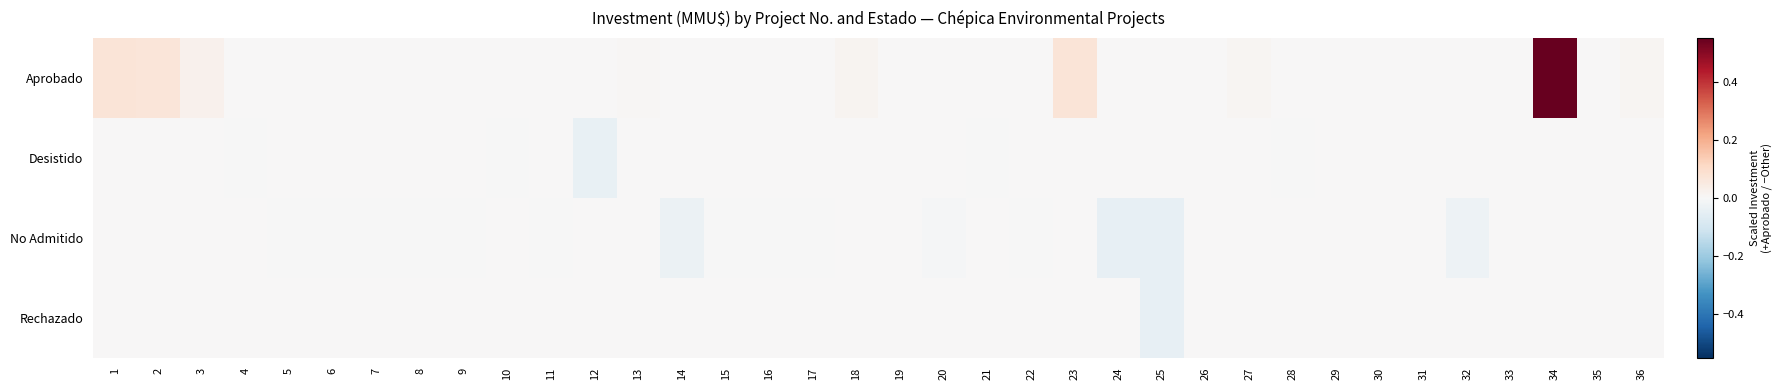

Reading right to left, what are all the values shown in this chart?

Aprobado: 36=0.0	35=0.0	34=0.5	33=0.0	32=0.0	31=0.0	30=0.0	29=0.0	28=0.0	27=0.0	26=0.0	25=0.0	24=0.0	23=0.1	22=0.0	21=0.0	20=0.0	19=0.0	18=0.0	17=0.0	16=0.0	15=0.0	14=0.0	13=0.0	12=0.0	11=0.0	10=0.0	9=0.0	8=0.0	7=0.0	6=0.0	5=0.0	4=0.0	3=0.0	2=0.1	1=0.1
Desistido: 36=-0.0	35=-0.0	34=-0.0	33=-0.0	32=-0.0	31=-0.0	30=-0.0	29=-0.0	28=-0.0	27=-0.0	26=-0.0	25=-0.0	24=-0.0	23=-0.0	22=-0.0	21=-0.0	20=-0.0	19=-0.0	18=-0.0	17=-0.0	16=-0.0	15=-0.0	14=-0.0	13=-0.0	12=-0.0	11=-0.0	10=-0.0	9=-0.0	8=-0.0	7=-0.0	6=-0.0	5=-0.0	4=-0.0	3=-0.0	2=-0.0	1=-0.0
No Admitido: 36=-0.0	35=-0.0	34=-0.0	33=-0.0	32=-0.0	31=-0.0	30=-0.0	29=-0.0	28=-0.0	27=-0.0	26=-0.0	25=-0.0	24=-0.0	23=-0.0	22=-0.0	21=-0.0	20=-0.0	19=-0.0	18=-0.0	17=-0.0	16=-0.0	15=-0.0	14=-0.0	13=-0.0	12=-0.0	11=-0.0	10=-0.0	9=-0.0	8=-0.0	7=-0.0	6=-0.0	5=-0.0	4=-0.0	3=-0.0	2=-0.0	1=-0.0
Rechazado: 36=-0.0	35=-0.0	34=-0.0	33=-0.0	32=-0.0	31=-0.0	30=-0.0	29=-0.0	28=-0.0	27=-0.0	26=-0.0	25=-0.0	24=-0.0	23=-0.0	22=-0.0	21=-0.0	20=-0.0	19=-0.0	18=-0.0	17=-0.0	16=-0.0	15=-0.0	14=-0.0	13=-0.0	12=-0.0	11=-0.0	10=-0.0	9=-0.0	8=-0.0	7=-0.0	6=-0.0	5=-0.0	4=-0.0	3=-0.0	2=-0.0	1=-0.0